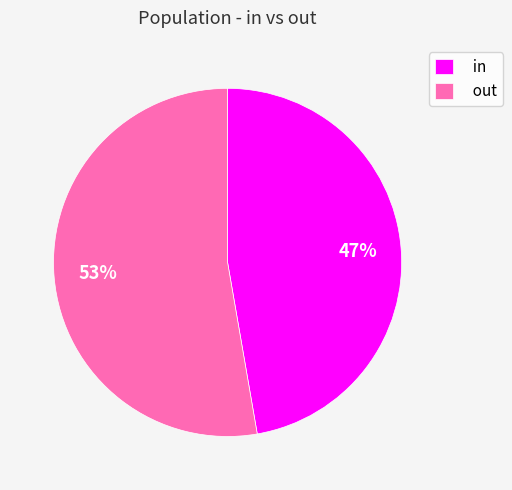

To the nearest percent, what is the combined percentage of out and in?

100%